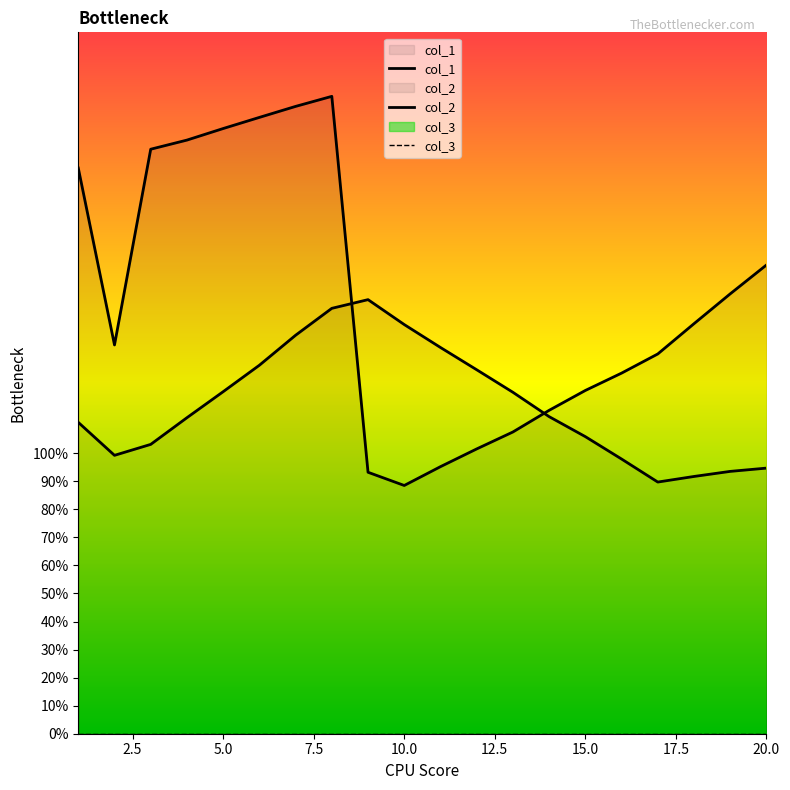

Is the value of col_1 at 6 greater than the value of col_2 at 13?

Yes